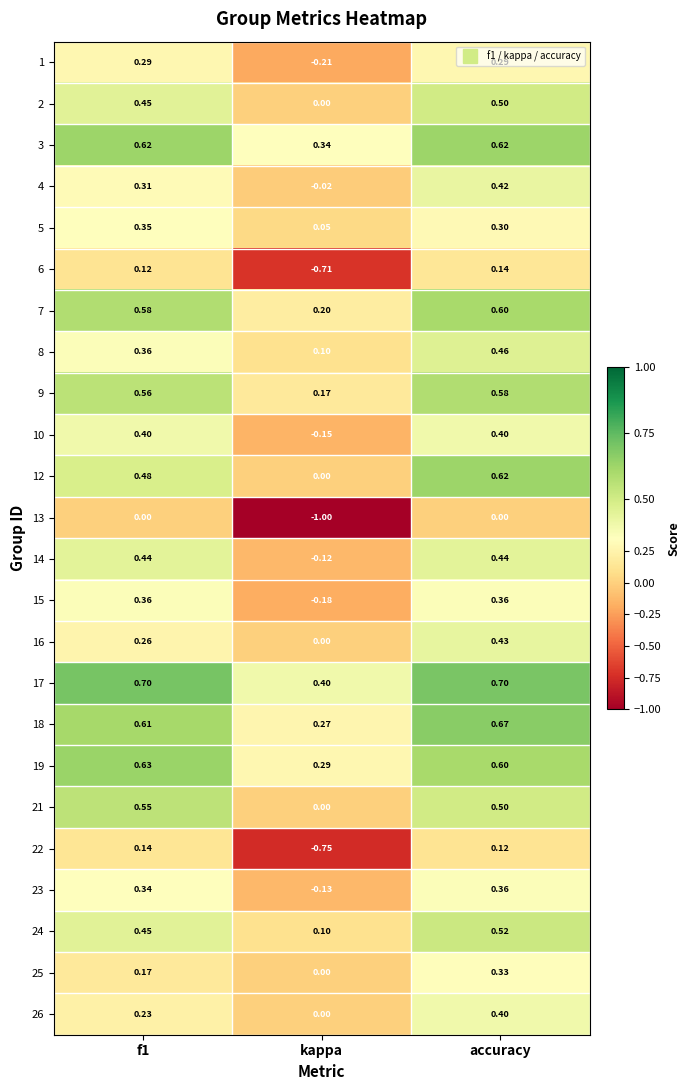

What is the smallest value displayed?

-1.0